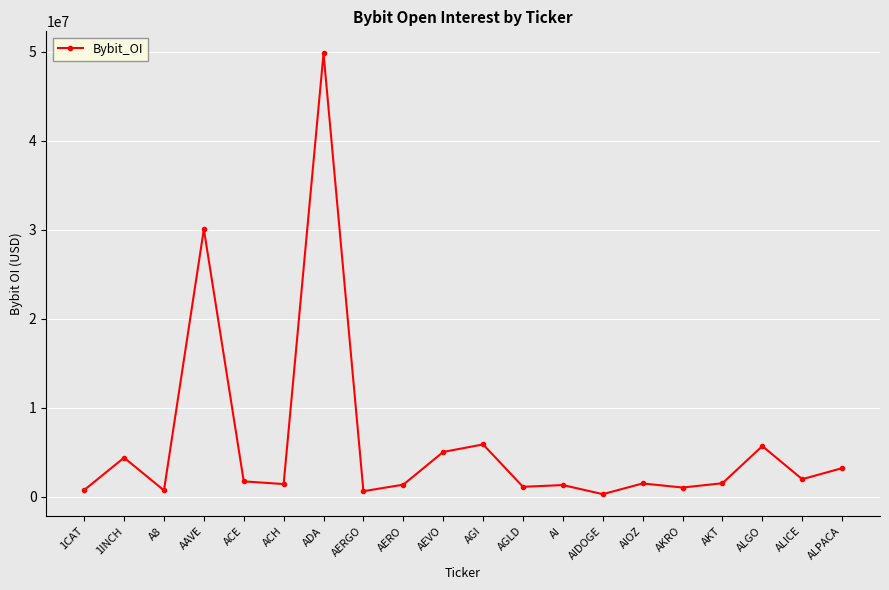

What is the label of the 8th point from the right?

AI